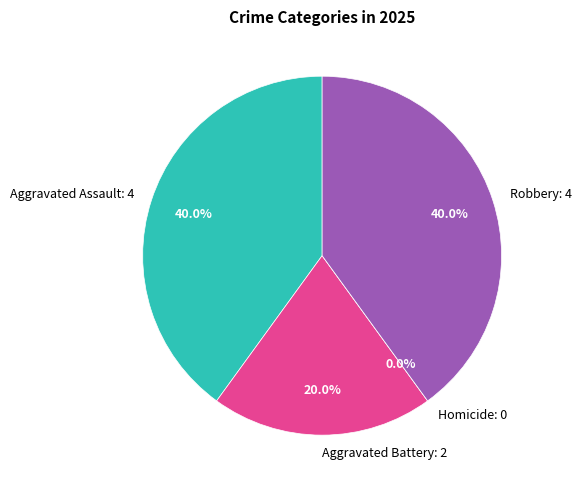

Which category has the smallest portion of the pie?

Homicide